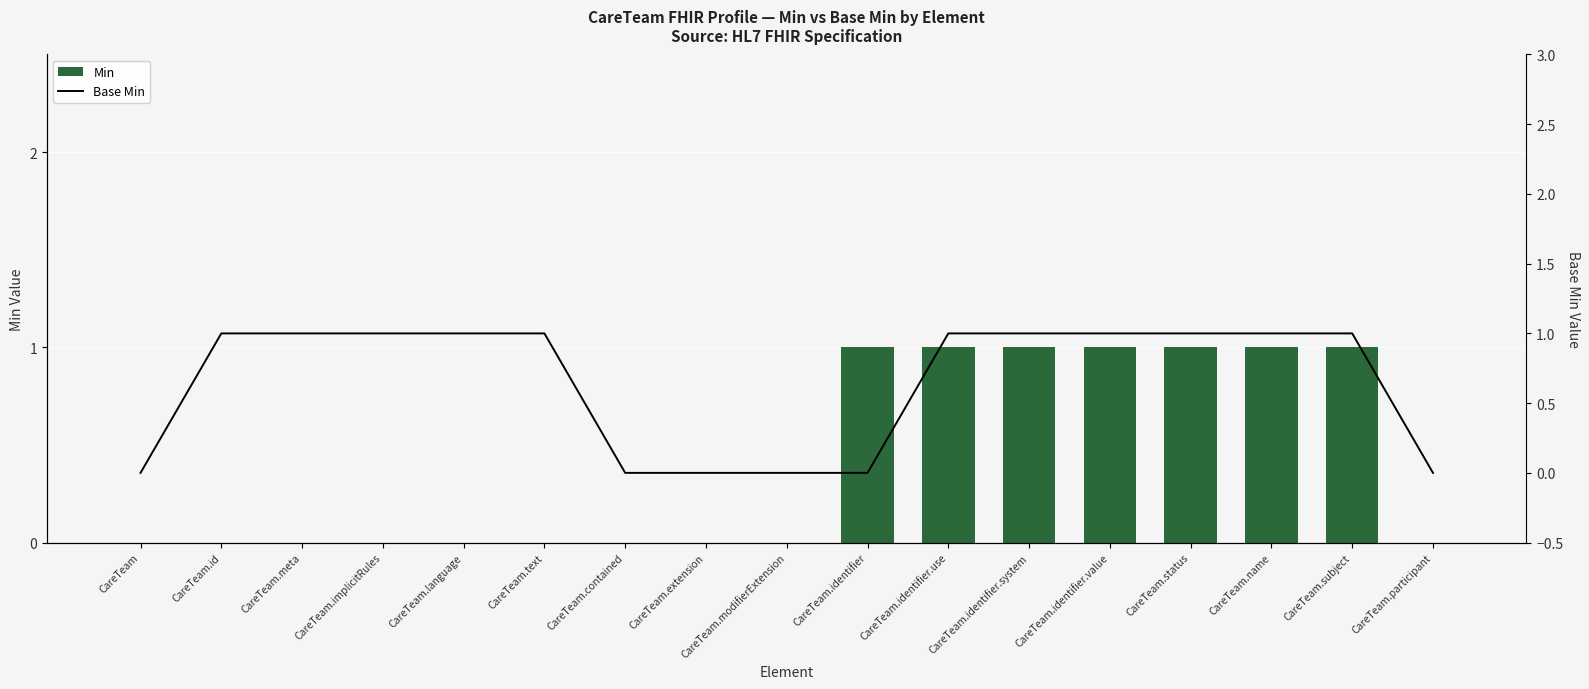

What are all the series names shown in the legend?

Min, Base Min